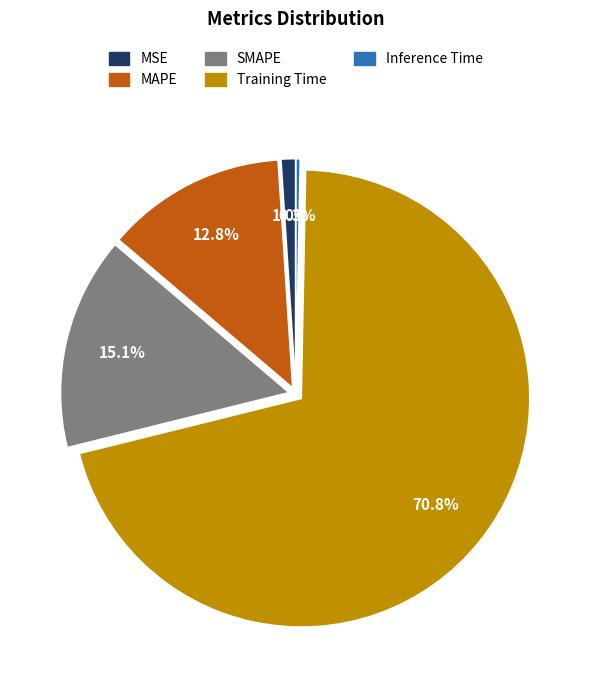

To the nearest percent, what is the difference between the SMAPE and Inference Time slice percentages?

15%